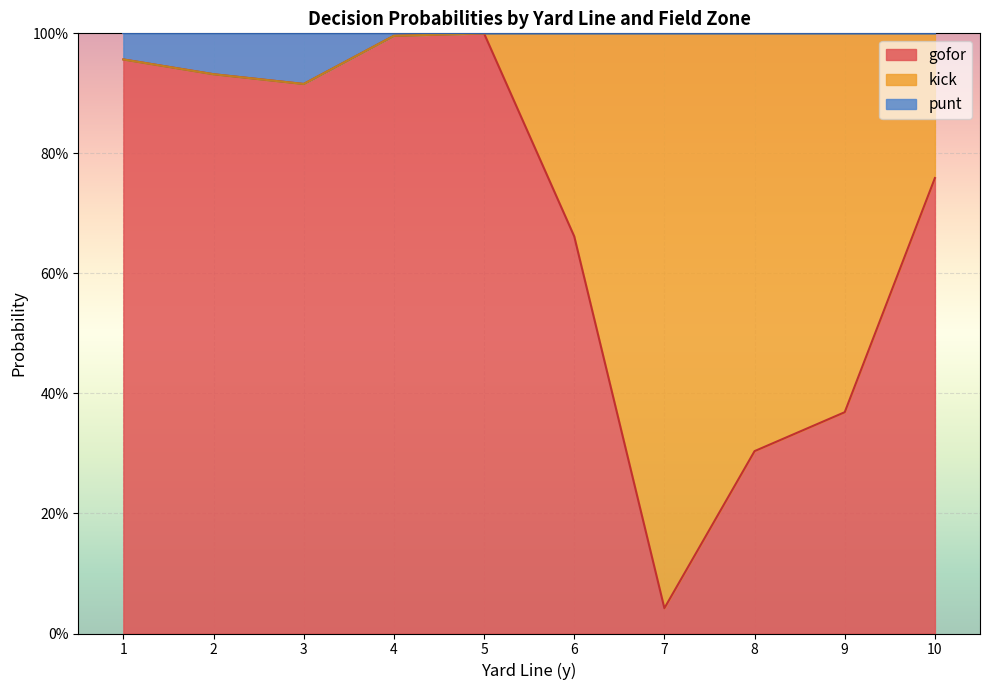

What is the approximate value of gofor at 4?

1.0